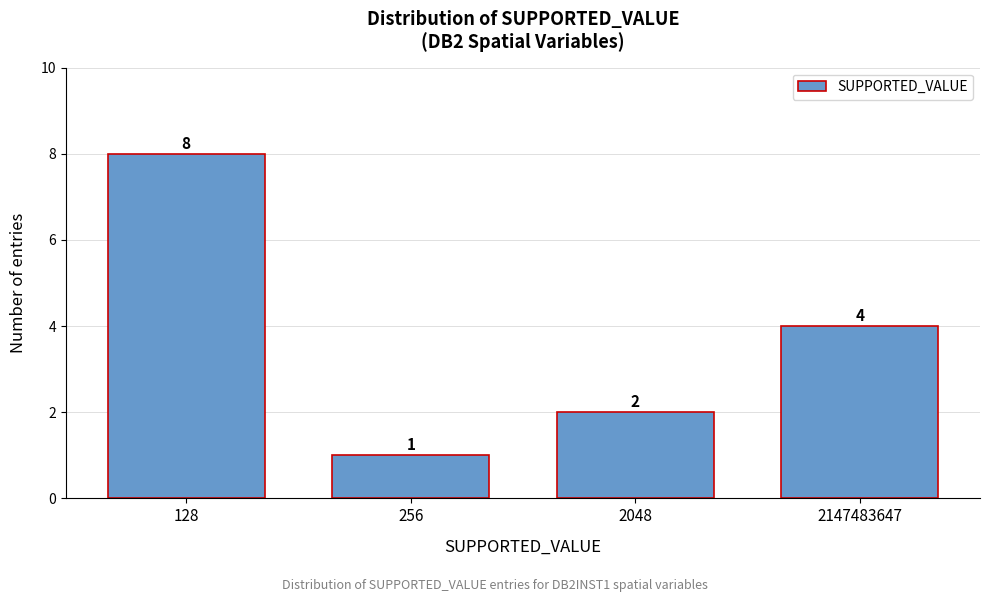

Reading right to left, extract all data points from this chart.

2147483647=4	2048=2	256=1	128=8